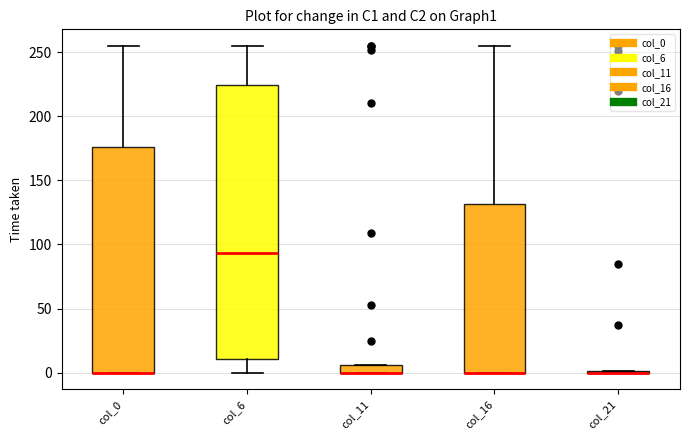

Where is the upper edge of the box for col_16 on the y-axis? The values are not printed on the chart, so give them approximately, as read against the axis.

130